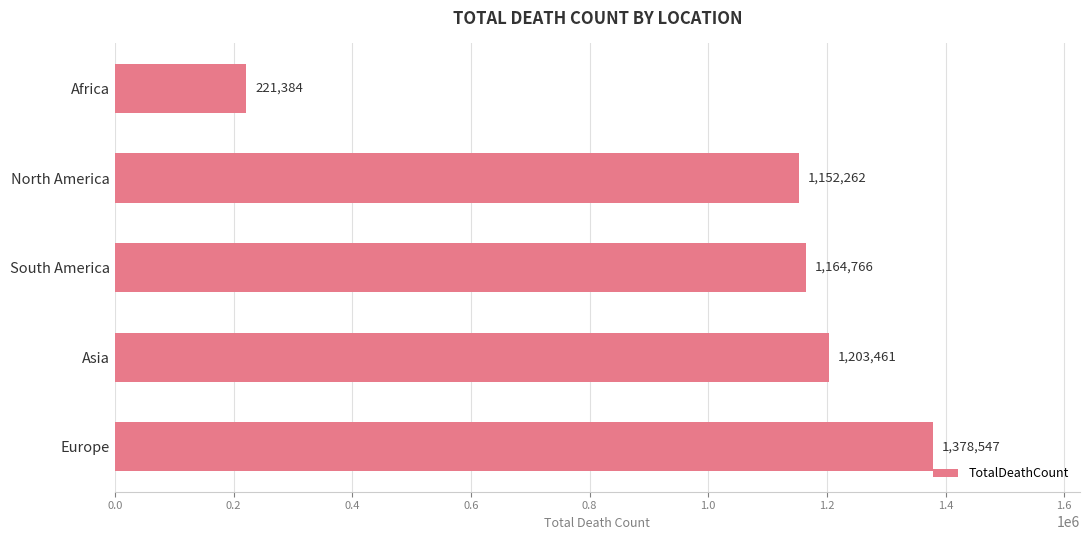

Reading top to bottom, what are all the values shown in this chart?

221384	1152262	1164766	1203461	1378547